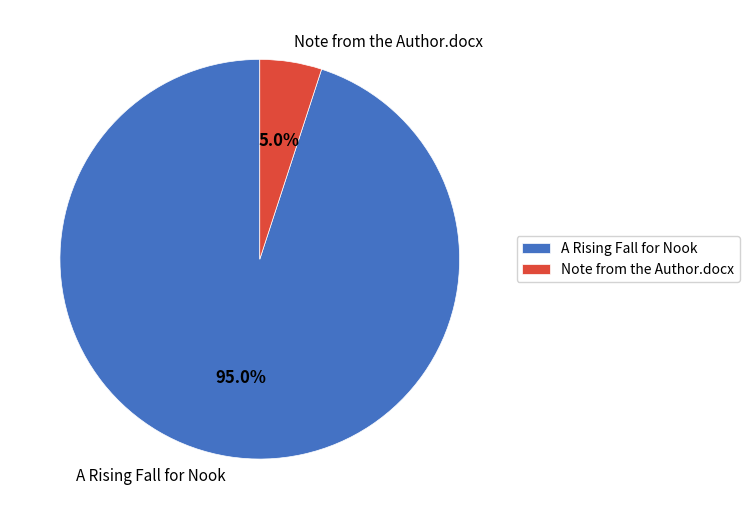

Does A Rising Fall for Nook represent more than half of the total?

Yes